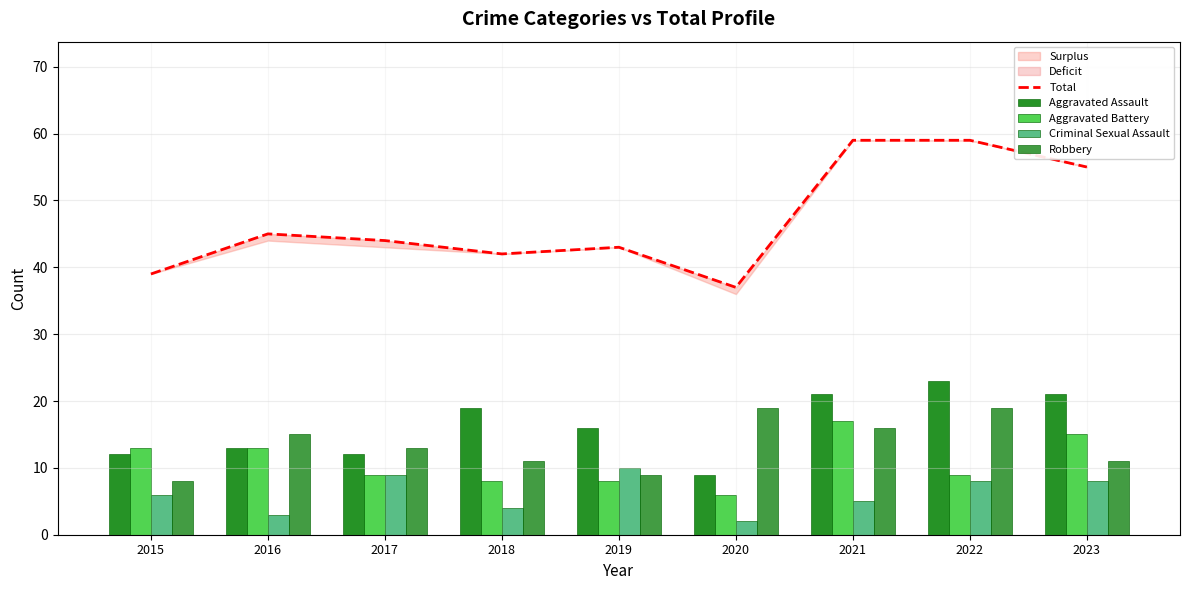

What is the sum of the Aggravated Battery values at 2016 and 2019?

21